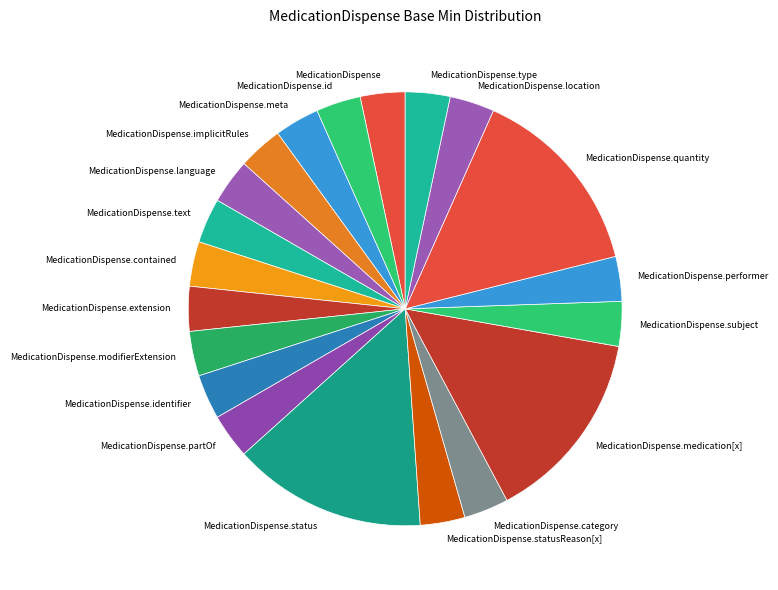

Do MedicationDispense.language and MedicationDispense.statusReason[x] together represent more than half of the pie?

No